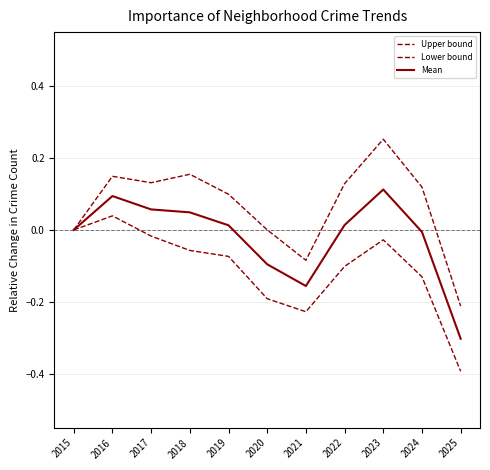

True or false: Mean and Lower bound cross at least once.

False